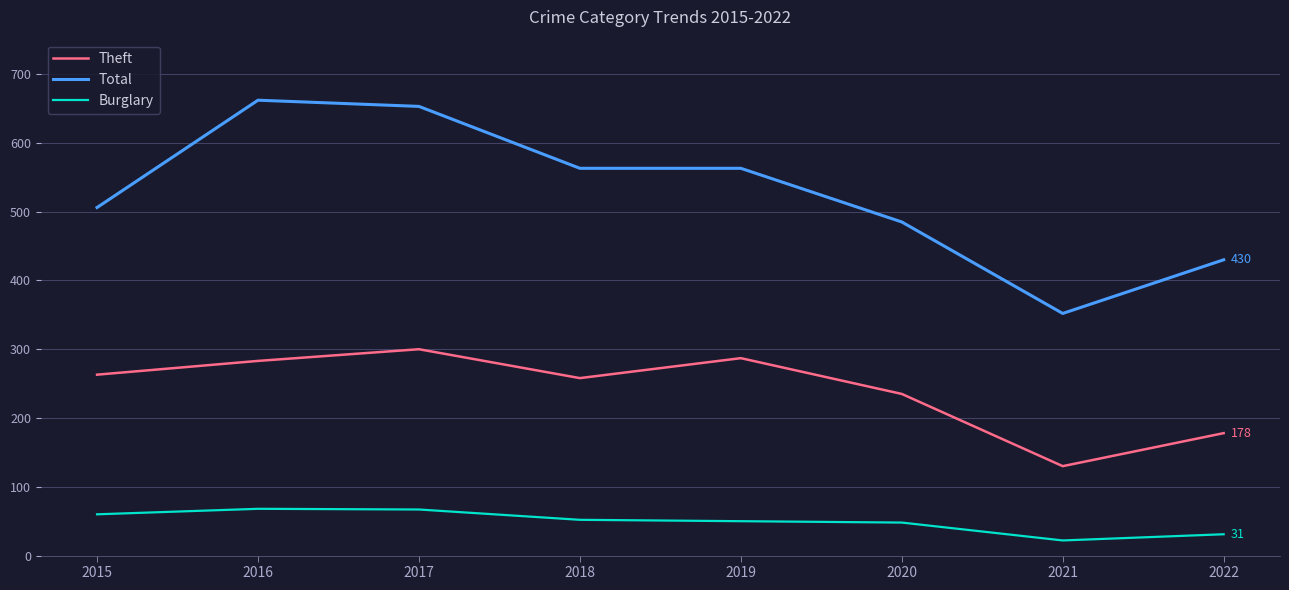

What is the difference between the Total values at 2016 and 2015?

156